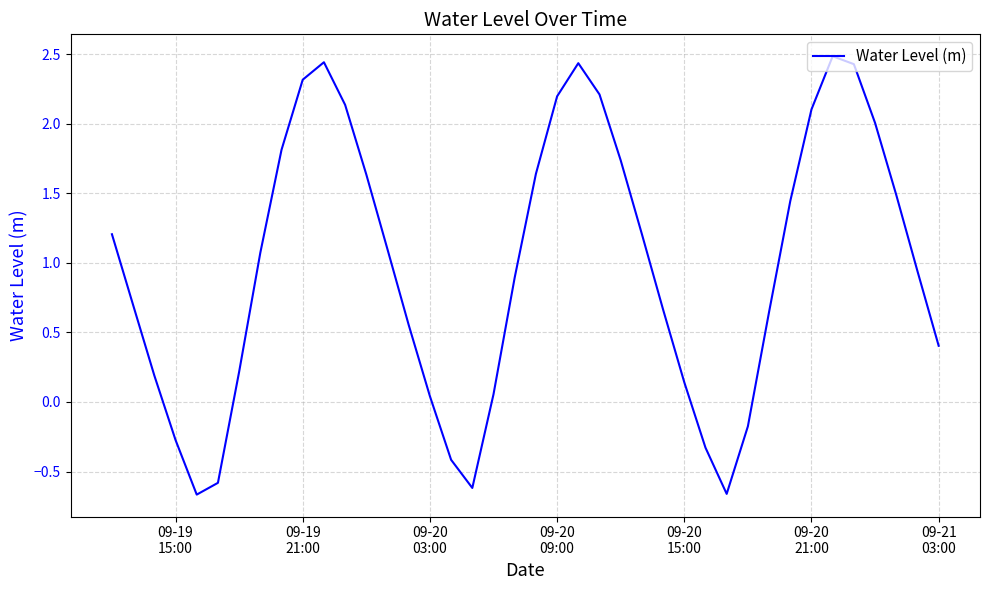

What is the maximum value shown in the chart?

2.5